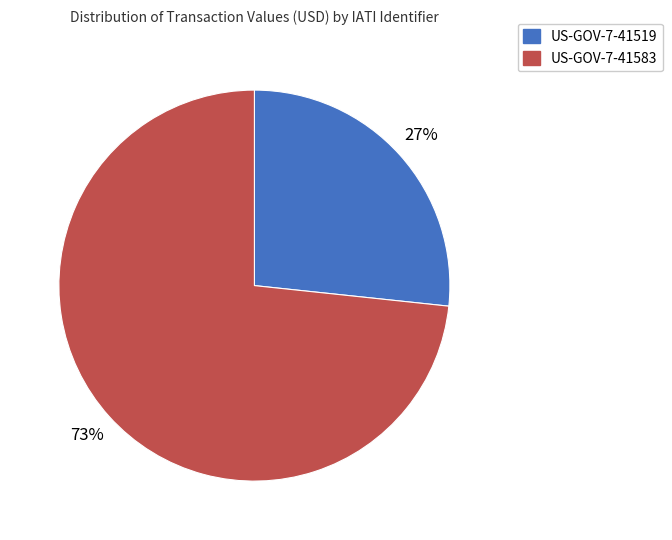

To the nearest percent, what is the average slice percentage?

50%